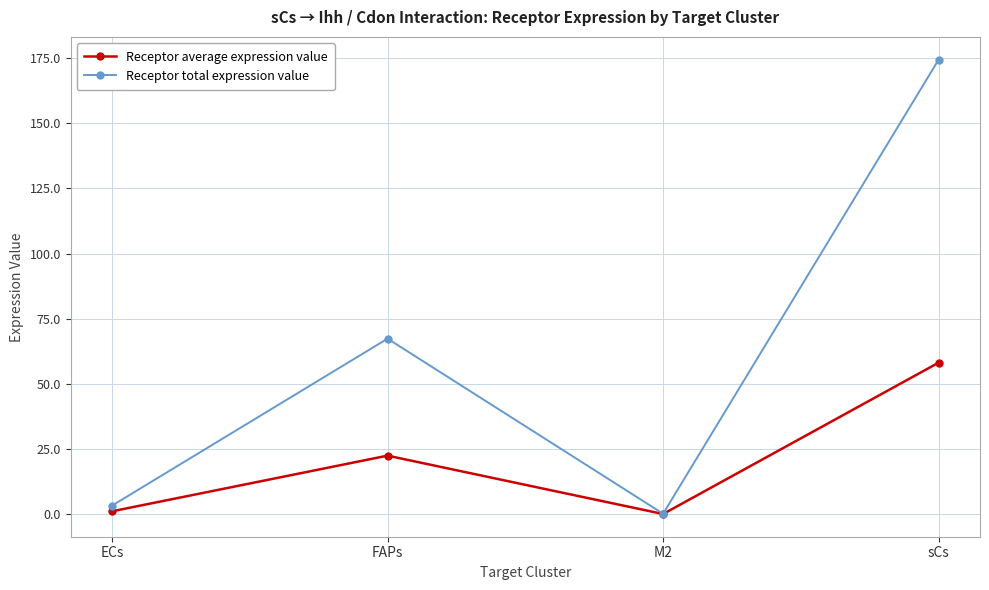

True or false: Receptor average expression value has more than 0 interior local peaks.

True